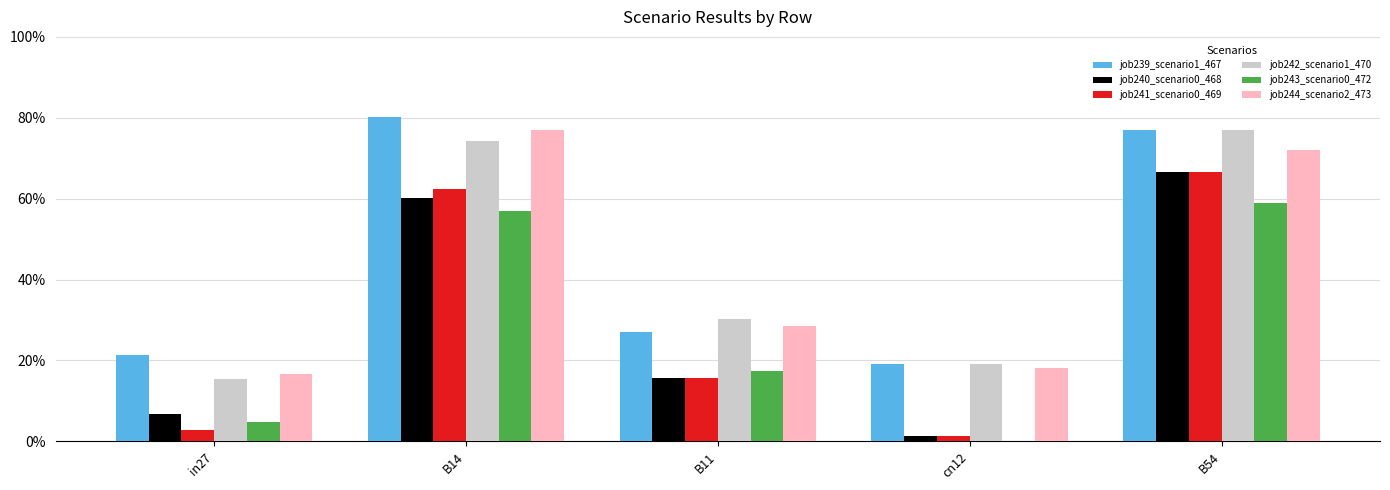

The job242_scenario1_470 series shows 0.5 at B11. True or false?

False